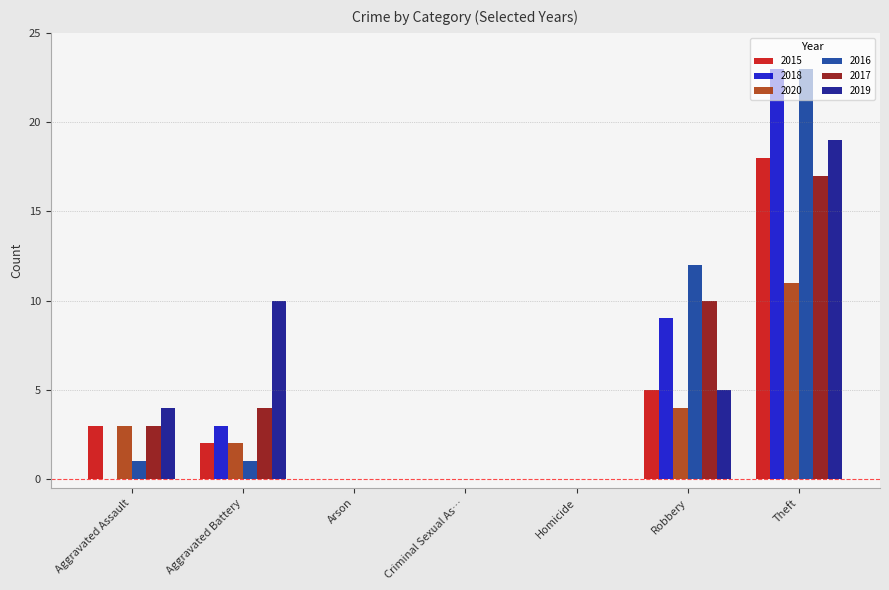

What is the sum of all 2019 values?

38